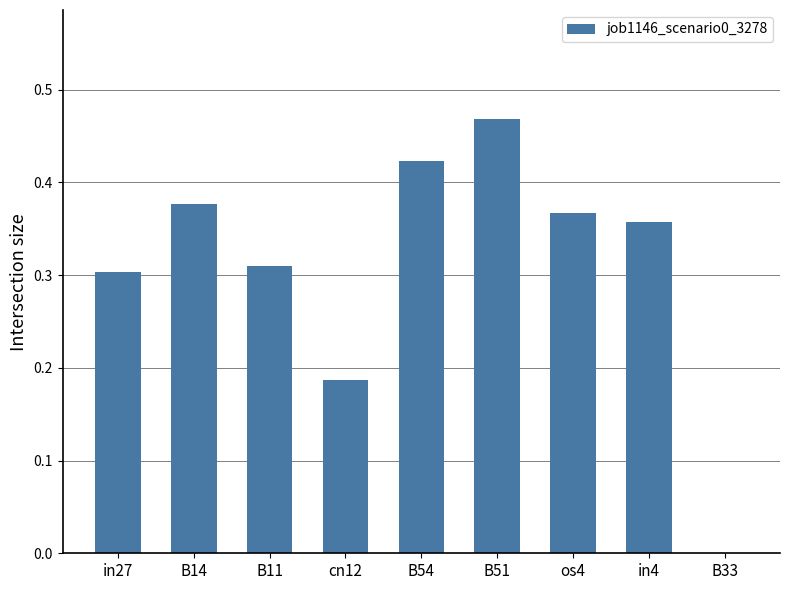

What is the sum of the values at cn12 and B54?

0.6